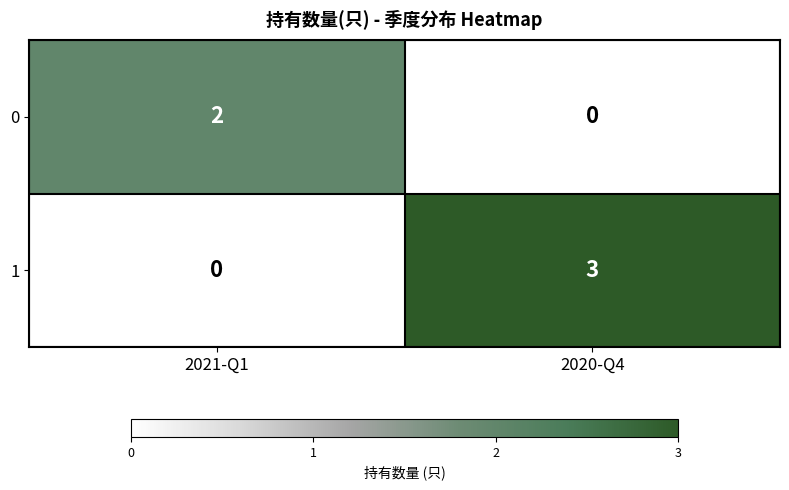

List the labels in order of 1 value, largest first.

2020-Q4, 2021-Q1